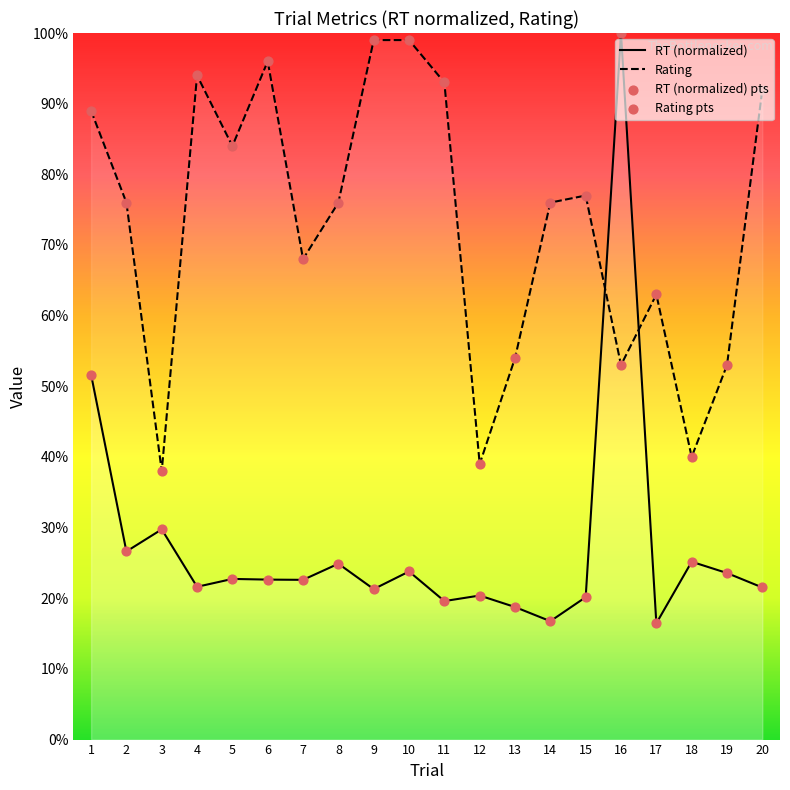

What is the total value across all series at 16?

153.0